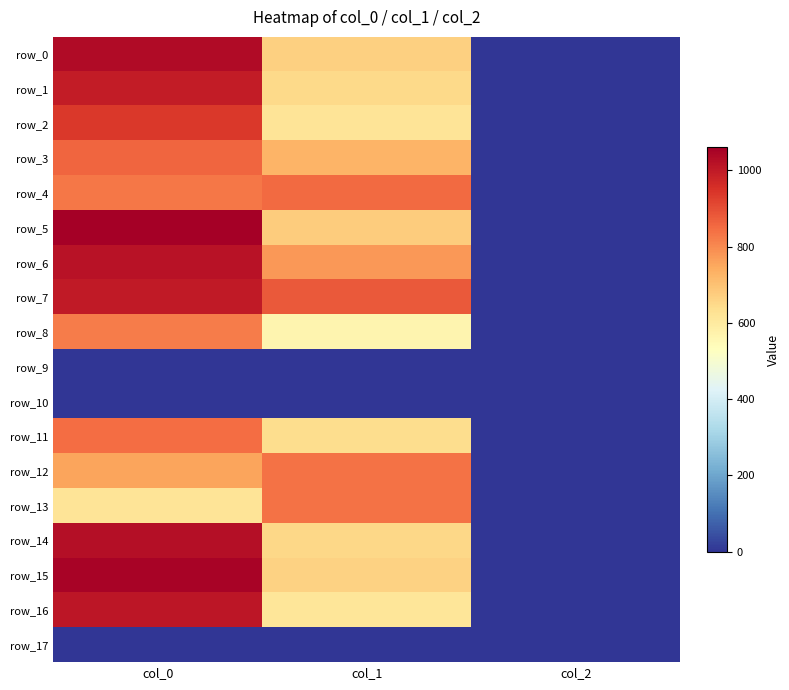

What is the sum of all row_14 values?

1680.0